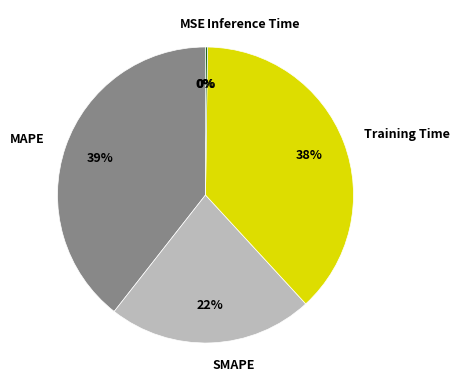

To the nearest percent, what is the difference between the largest and smallest slice percentages?

39%